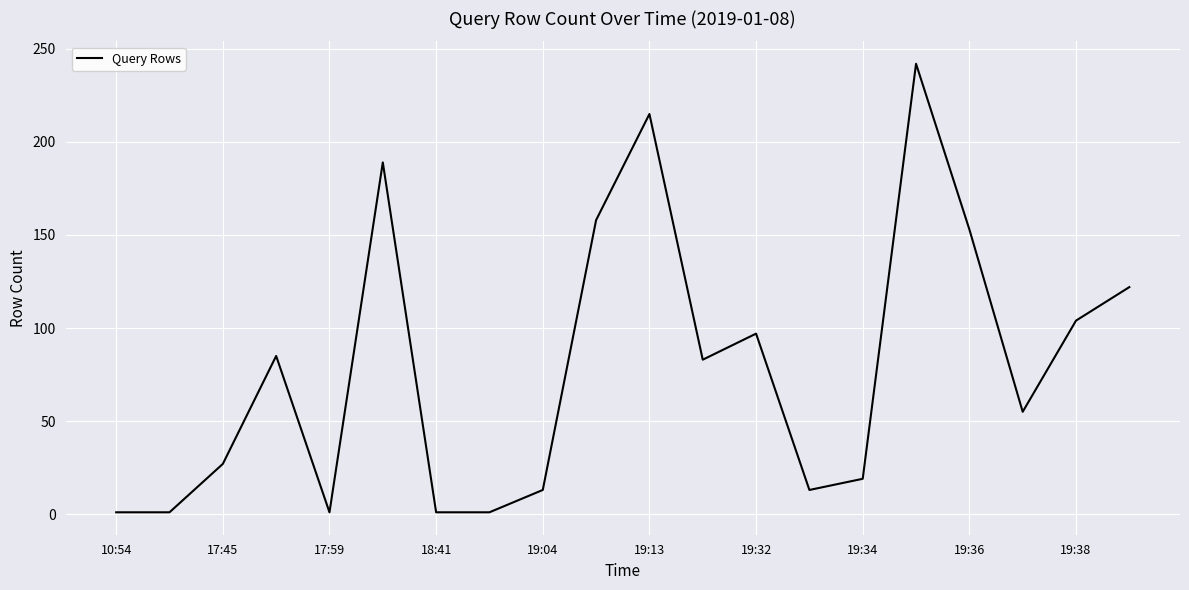

What is the greatest value displayed?

242